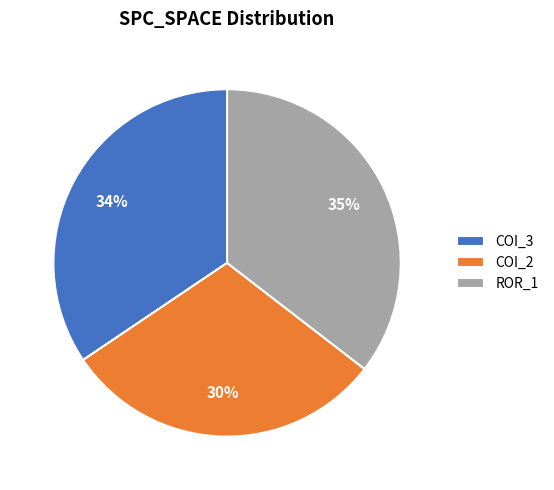

What is the largest slice in the pie chart?

ROR_1